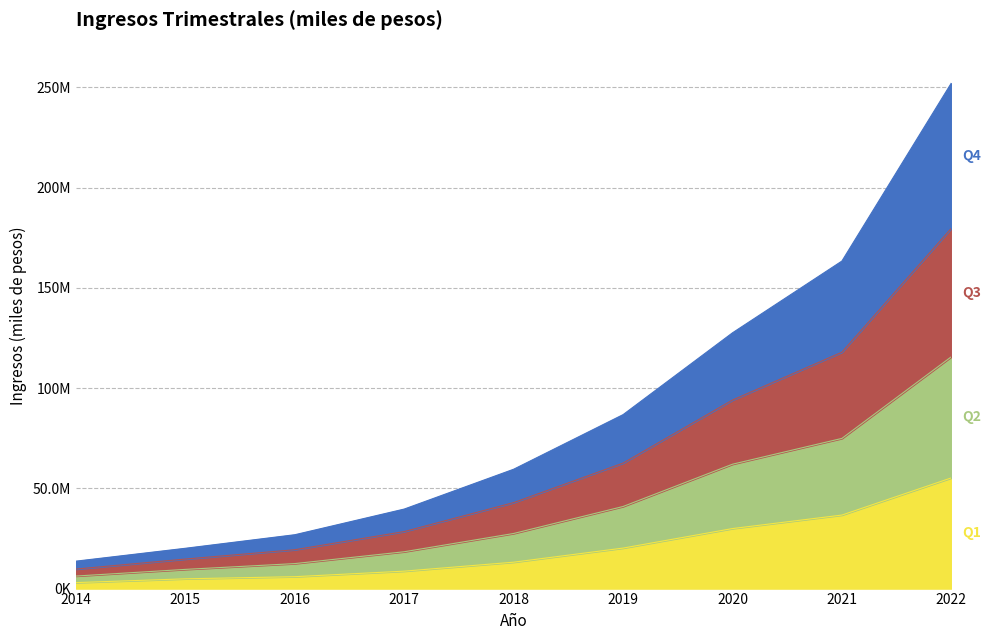

Which category has the highest value in the Q3 series?

2022